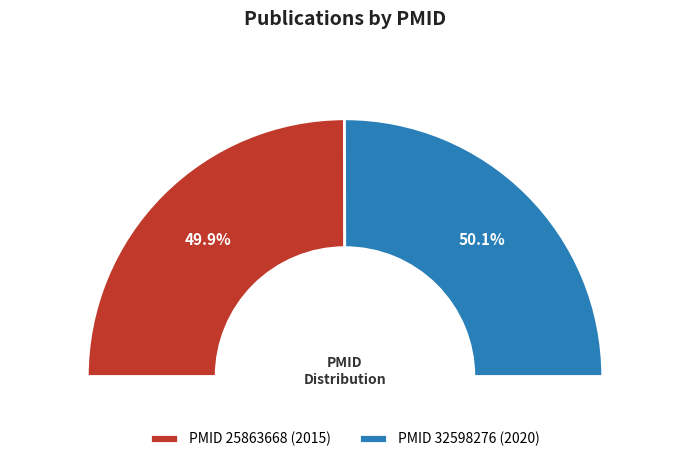

Does any single category account for the majority?

Yes